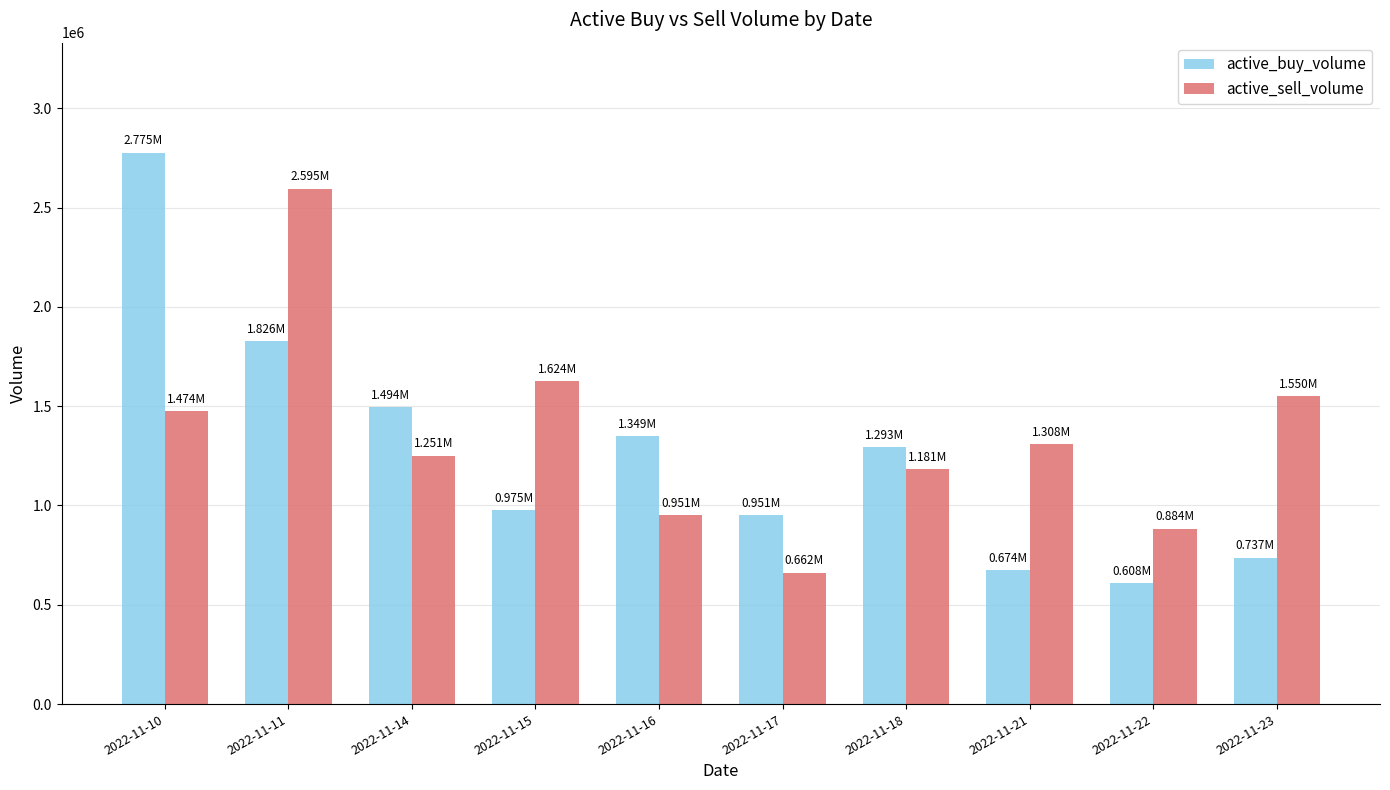

Rank the categories by active_sell_volume value from lowest to highest.

2022-11-17, 2022-11-22, 2022-11-16, 2022-11-18, 2022-11-14, 2022-11-21, 2022-11-10, 2022-11-23, 2022-11-15, 2022-11-11